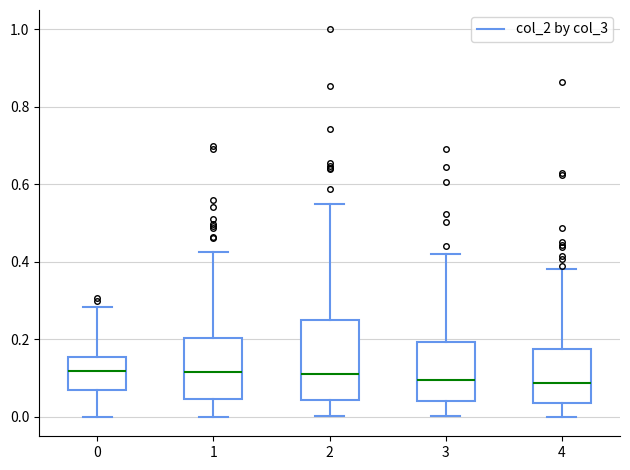

Reading left to right, read every box against the y-axis: the position of its median line, the range the box covers, and the ends of its whiskers. The values are not printed on the chart, so give them approximately, as read against the axis.

0: median 0.12, box 0.06 to 0.16, whiskers 0.00 to 0.28
1: median 0.12, box 0.04 to 0.20, whiskers 0.00 to 0.42
2: median 0.12, box 0.04 to 0.24, whiskers 0.00 to 0.54
3: median 0.10, box 0.04 to 0.20, whiskers 0.00 to 0.42
4: median 0.08, box 0.04 to 0.18, whiskers 0.00 to 0.38